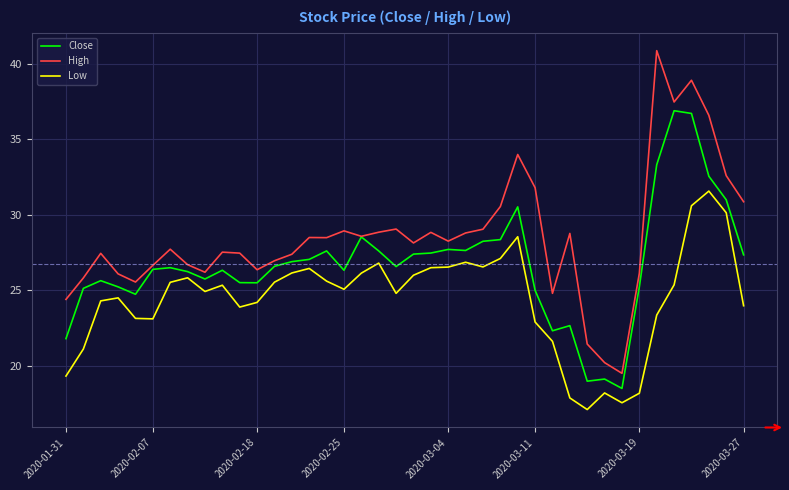

True or false: High and Low intersect in this chart.

False